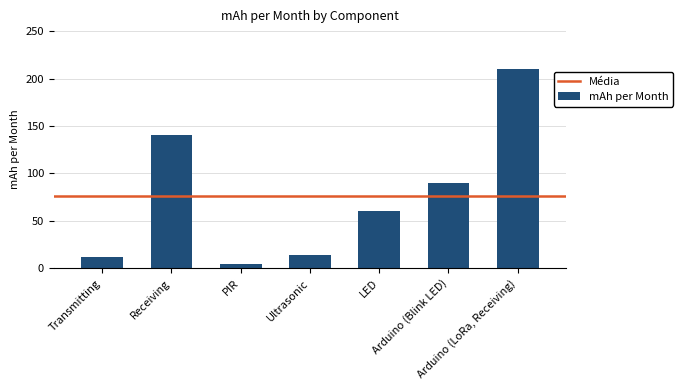

What is the minimum value shown in the chart?

4.7